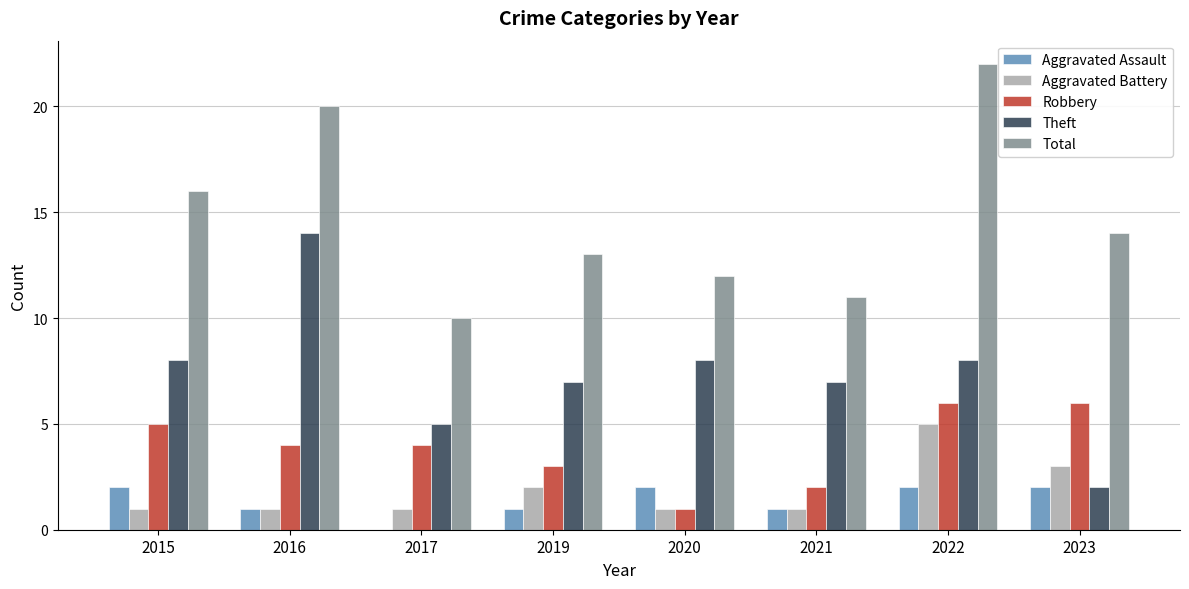

Reading left to right, list all the values displayed in this chart.

Aggravated Assault: 2	1	0	1	2	1	2	2
Aggravated Battery: 1	1	1	2	1	1	5	3
Robbery: 5	4	4	3	1	2	6	6
Theft: 8	14	5	7	8	7	8	2
Total: 16	20	10	13	12	11	22	14